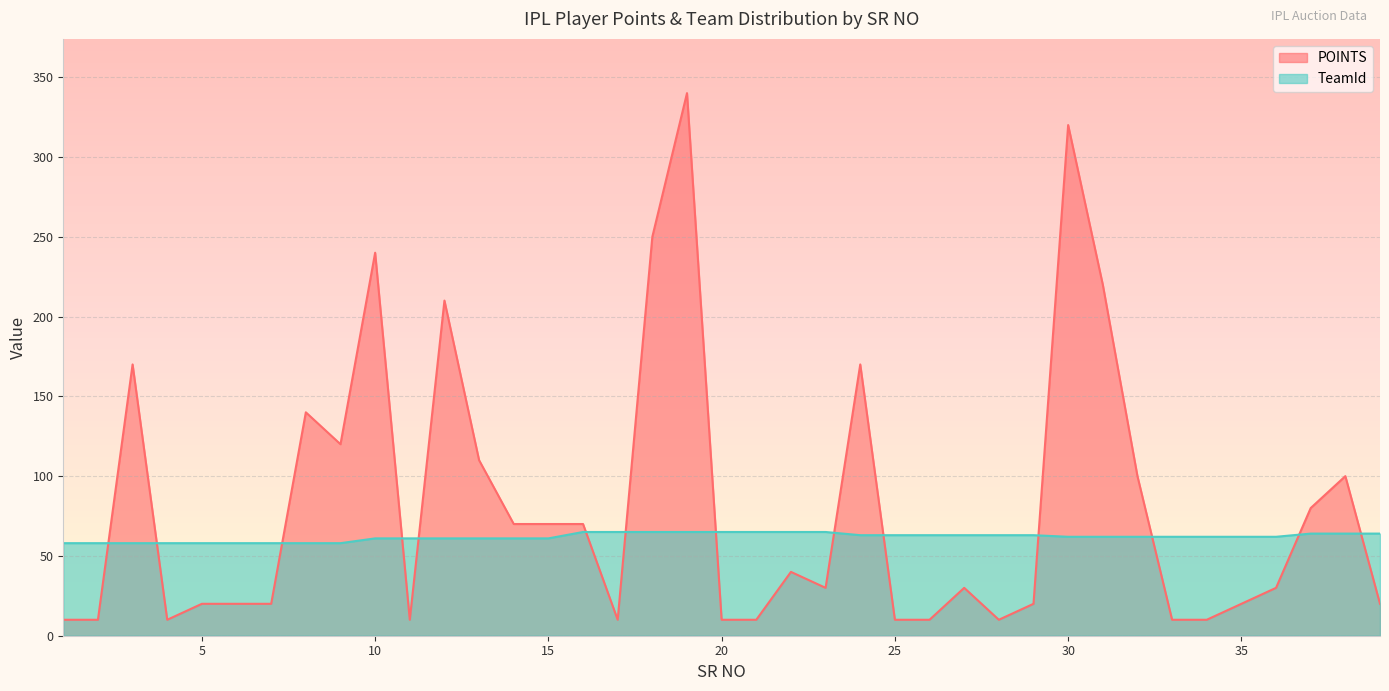

What is the maximum value for TeamId?

65